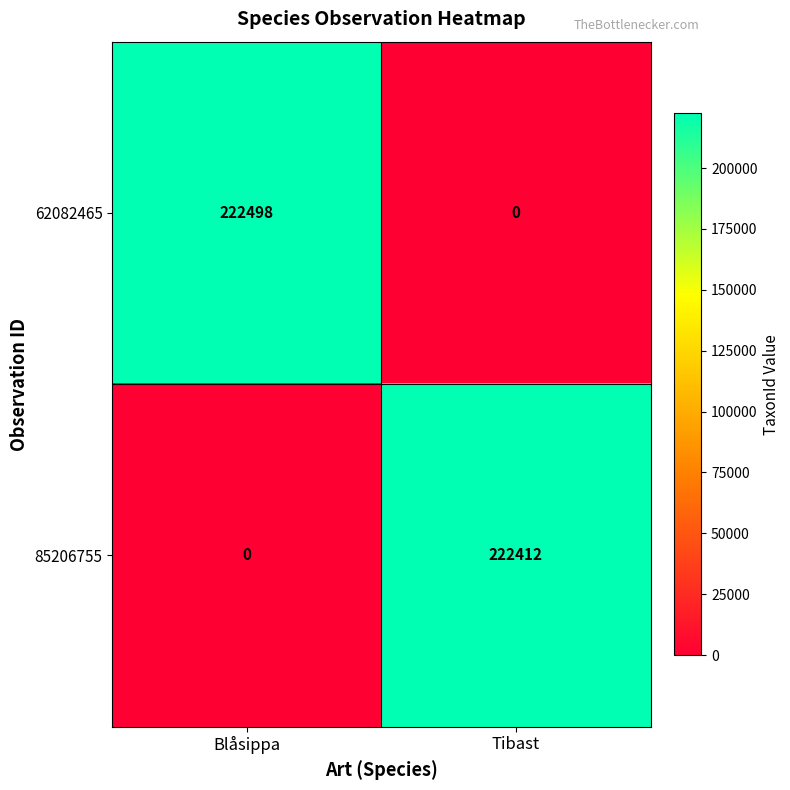

What is the difference between the 85206755 values at Blåsippa and Tibast?

222412